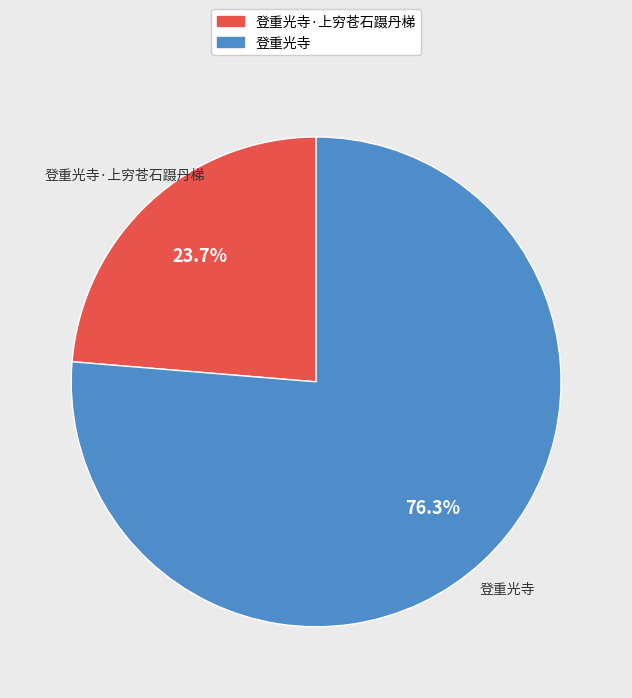

Is the sum of 登重光寺·上穷苍石蹑丹梯 and 登重光寺 greater than half?

Yes